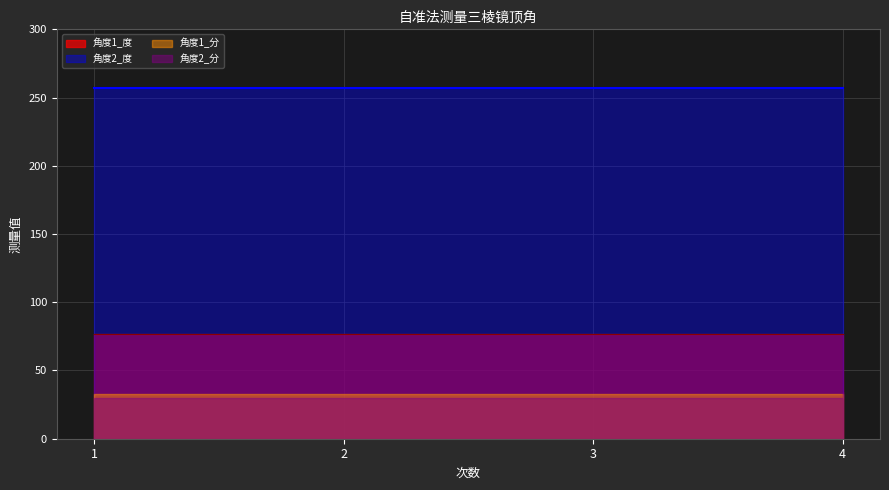

True or false: 角度1_度 and 角度2_分 cross at least once.

False